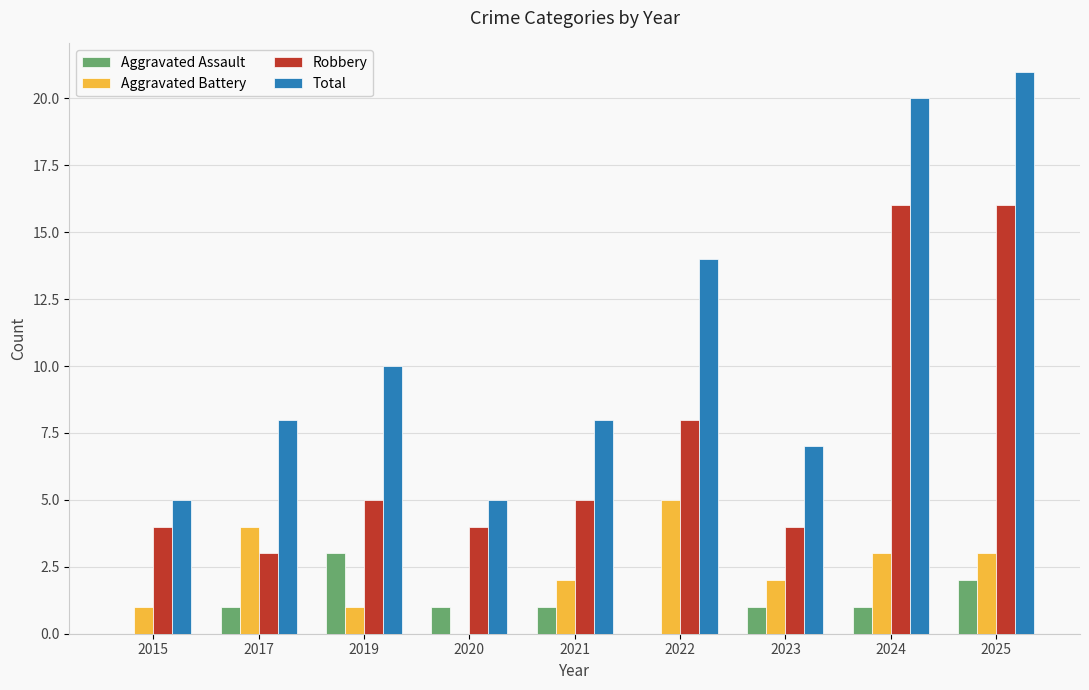

What is the approximate value of Aggravated Battery at 2024?

3